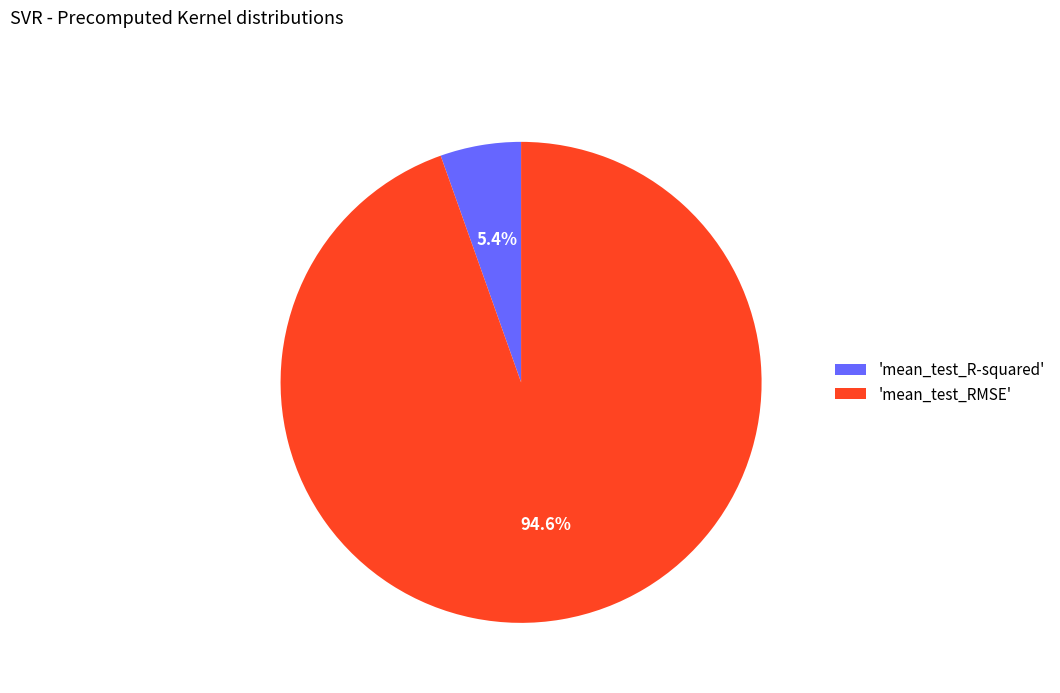

Between 'mean_test_RMSE' and 'mean_test_R-squared', which is larger?

'mean_test_RMSE'